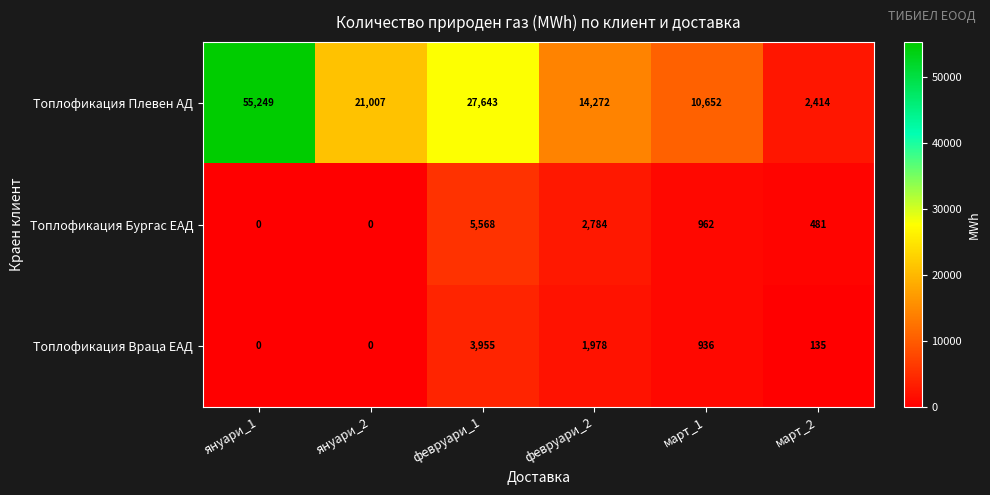

Which series changed the most between януари_1 and януари_2?

Топлофикация Плевен АД